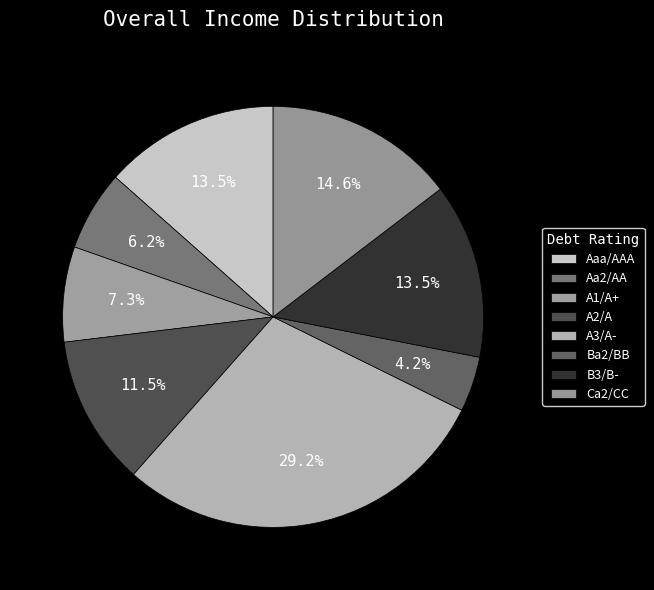

True or false: Aaa/AAA accounts for 7% of the total.

False